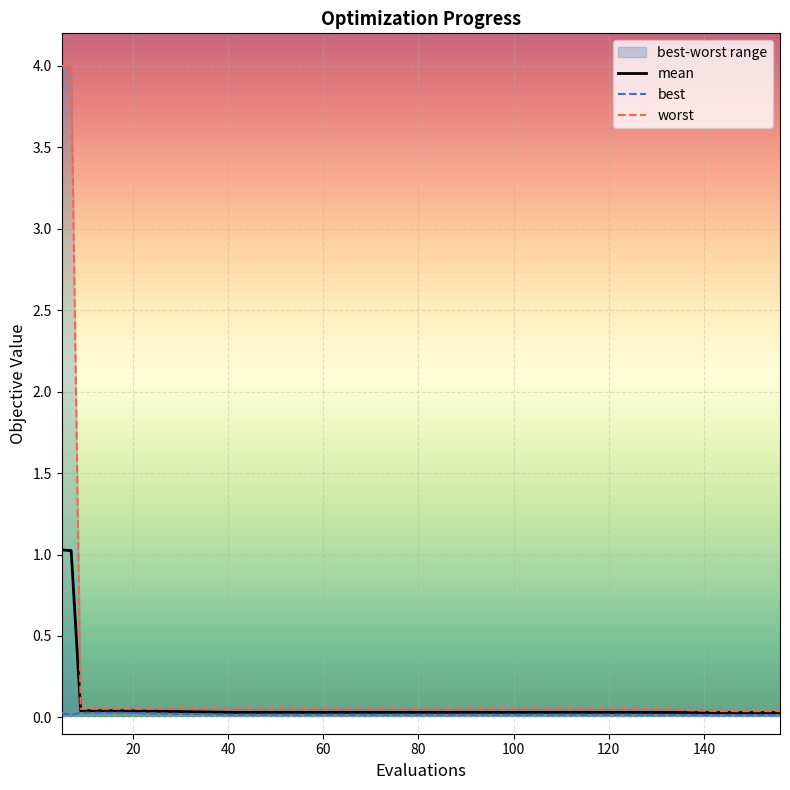

What is the highest value of the mean series?

1.0